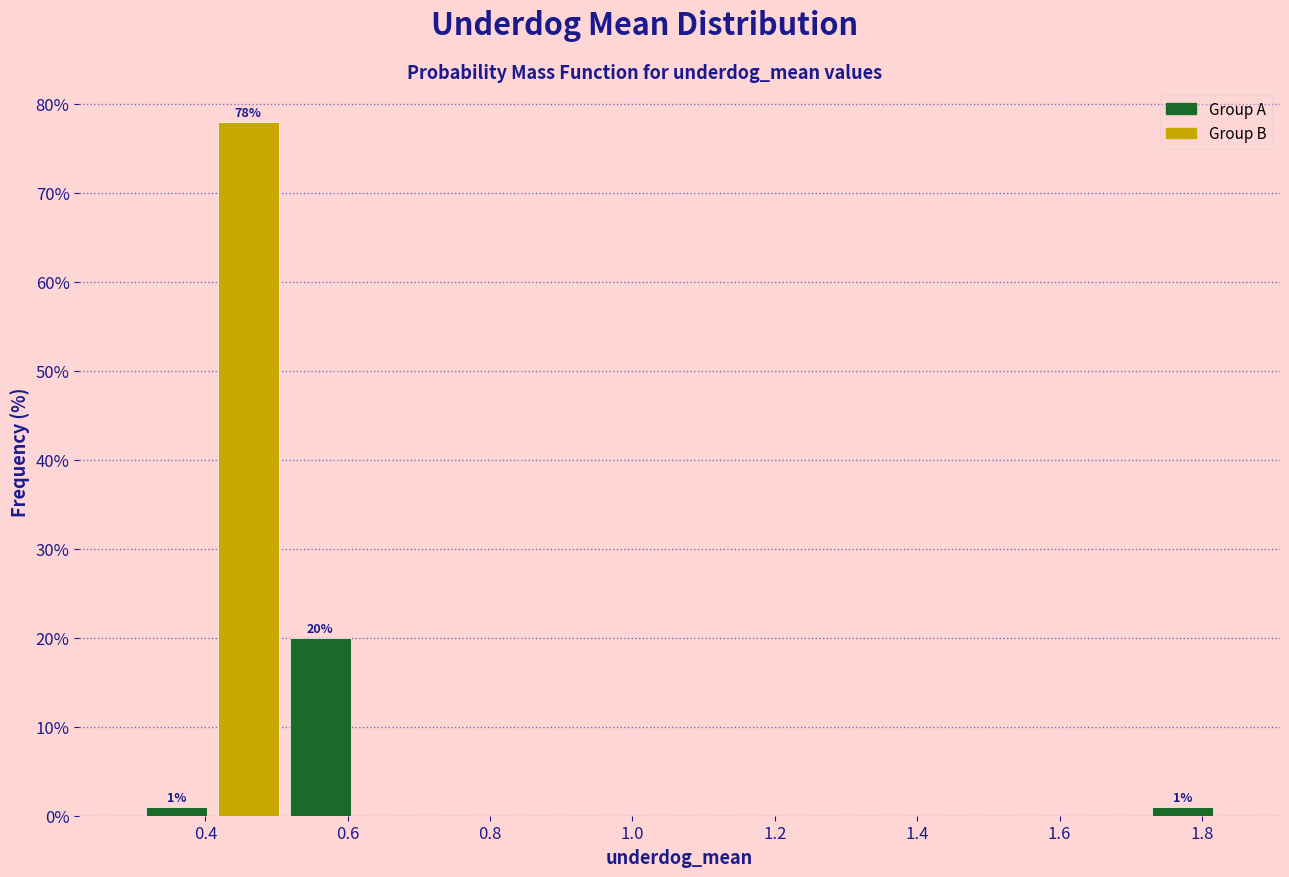

Over which range of the x-axis is the bar tallest?

0.40 to 0.52